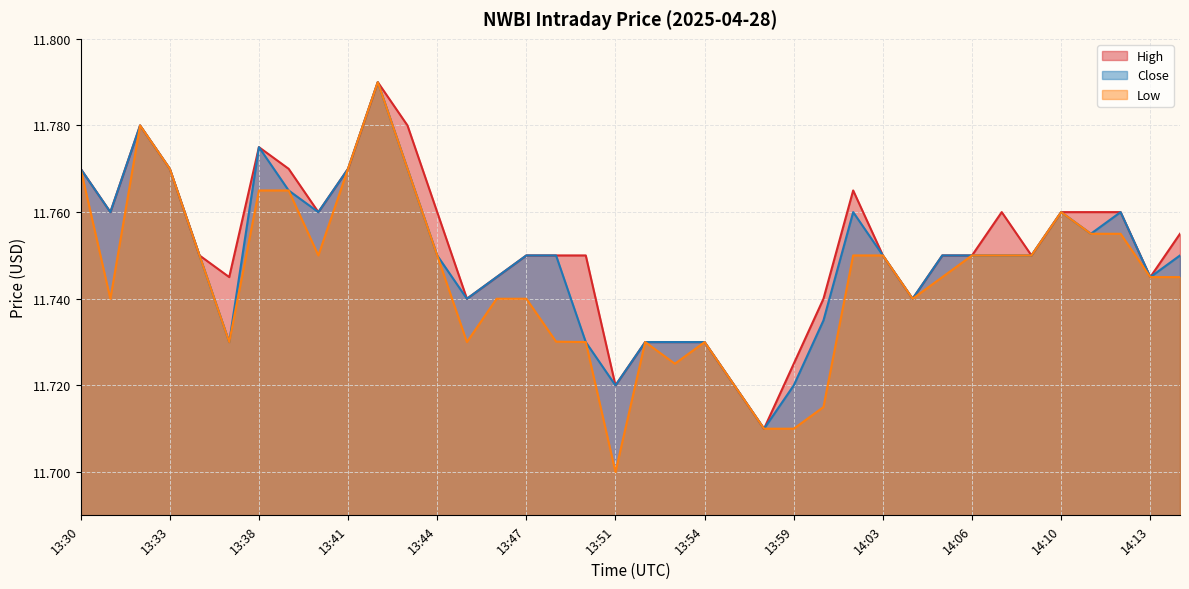

What is the difference between the maximum and minimum values in the High series?

0.1